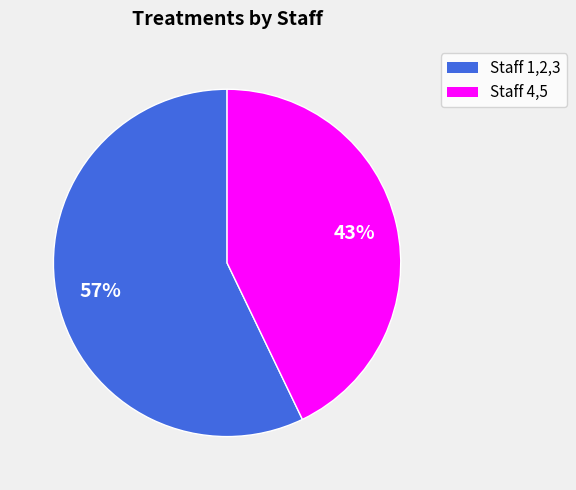

Does any single category account for the majority?

Yes